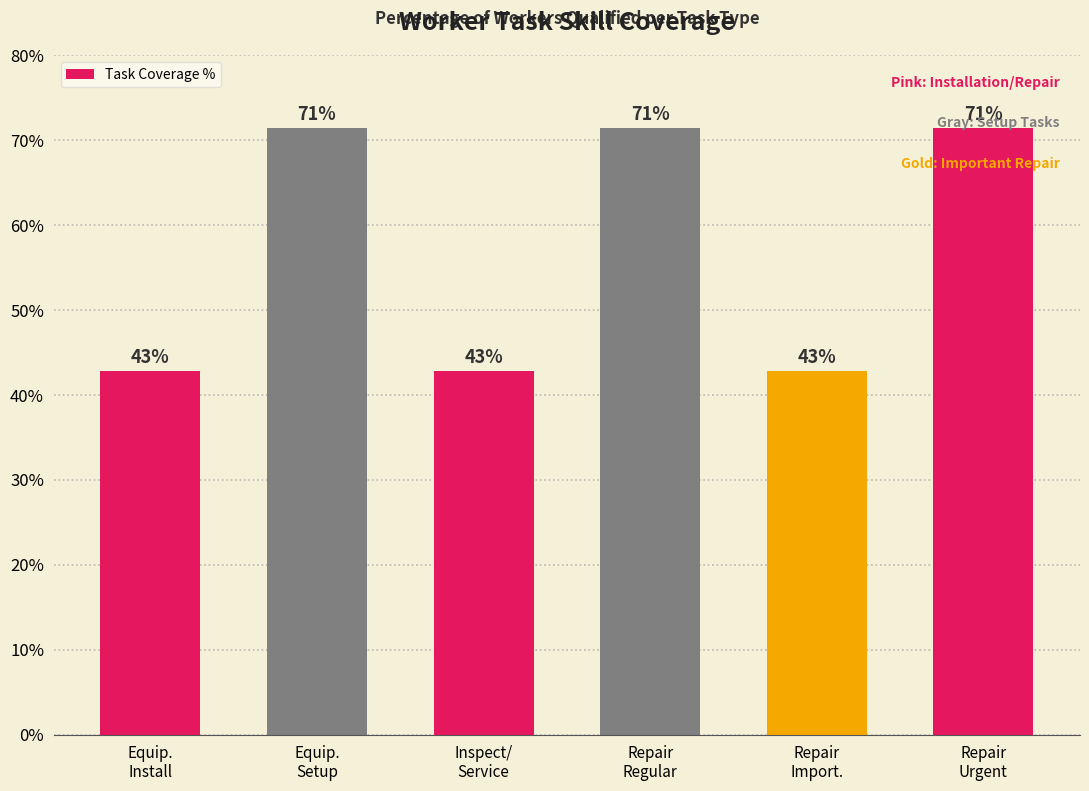

What is the minimum value shown in the chart?

42.9